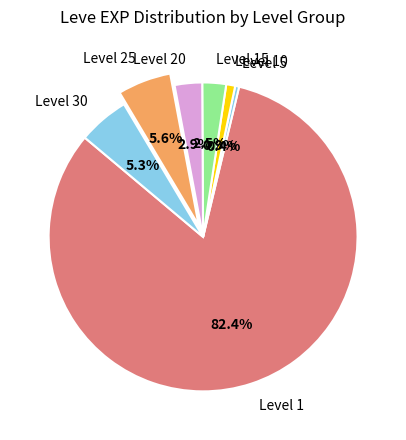

Which category has the smallest portion of the pie?

Level 5